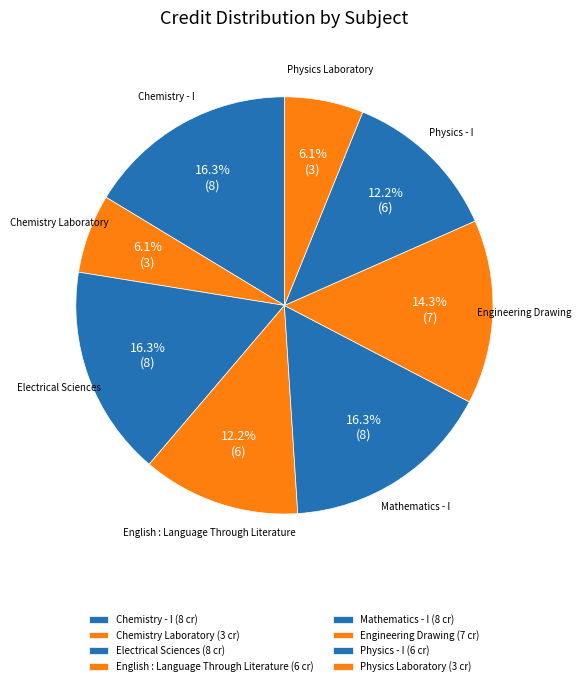

To the nearest percent, what percentage of the pie is Electrical Sciences?

16%